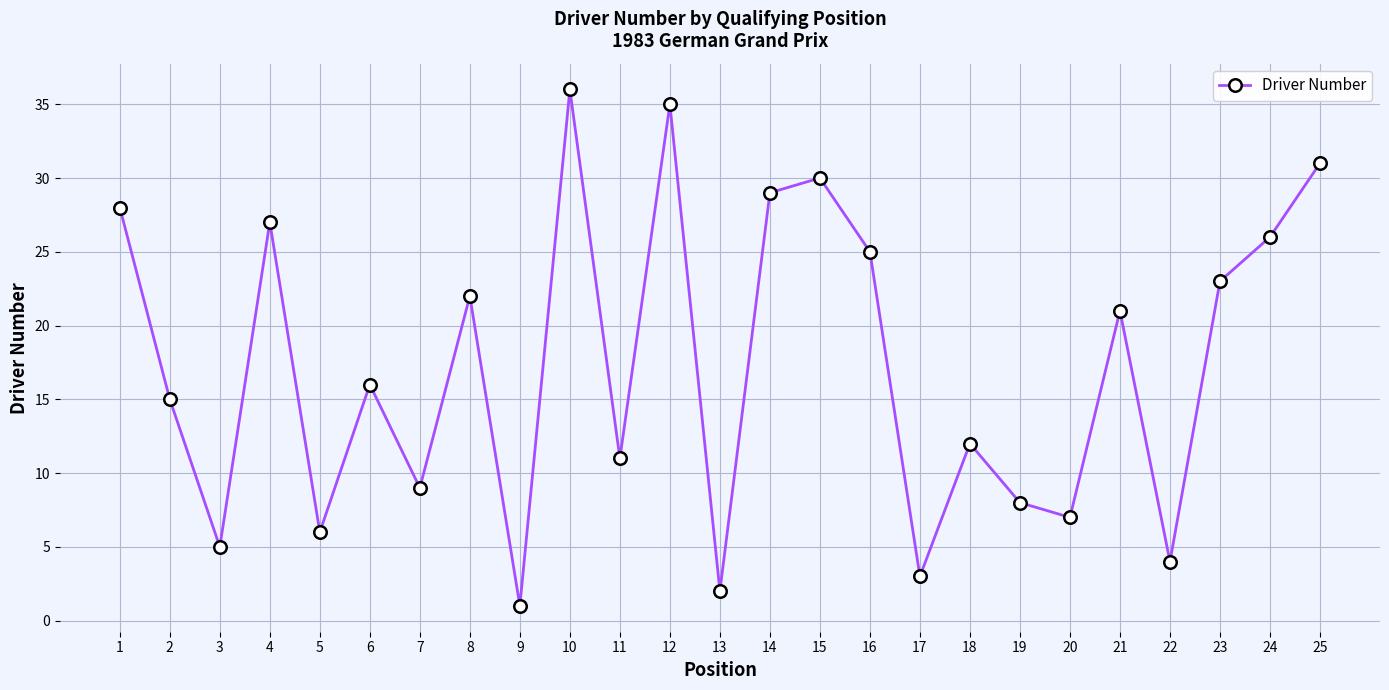

Between 19 and 21, which is larger?

21